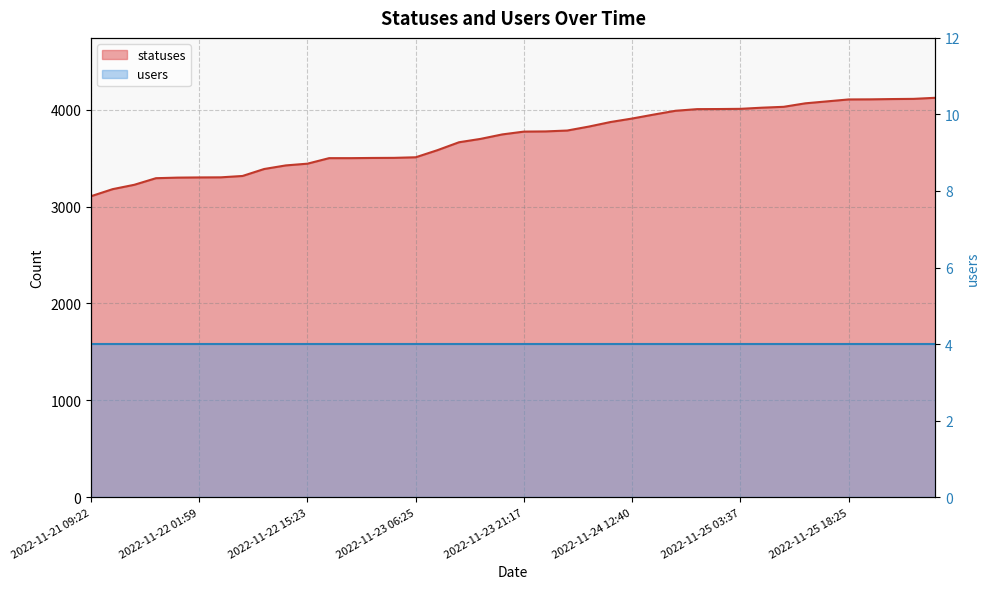

What is the ratio of the value at 2022-11-26 01:41 to the value at 2022-11-25 03:37?

1.0